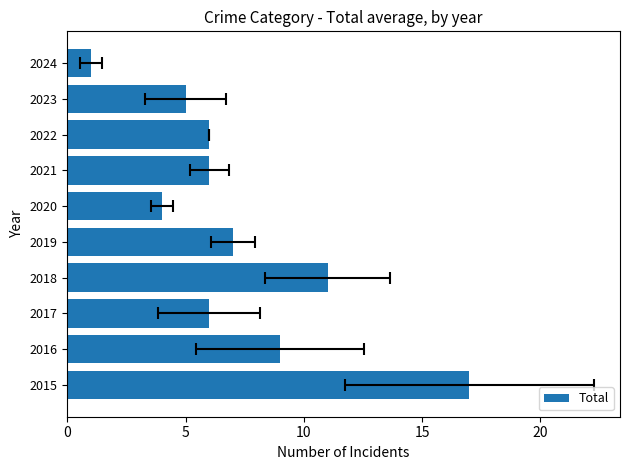

Does the chart contain any negative values?

No